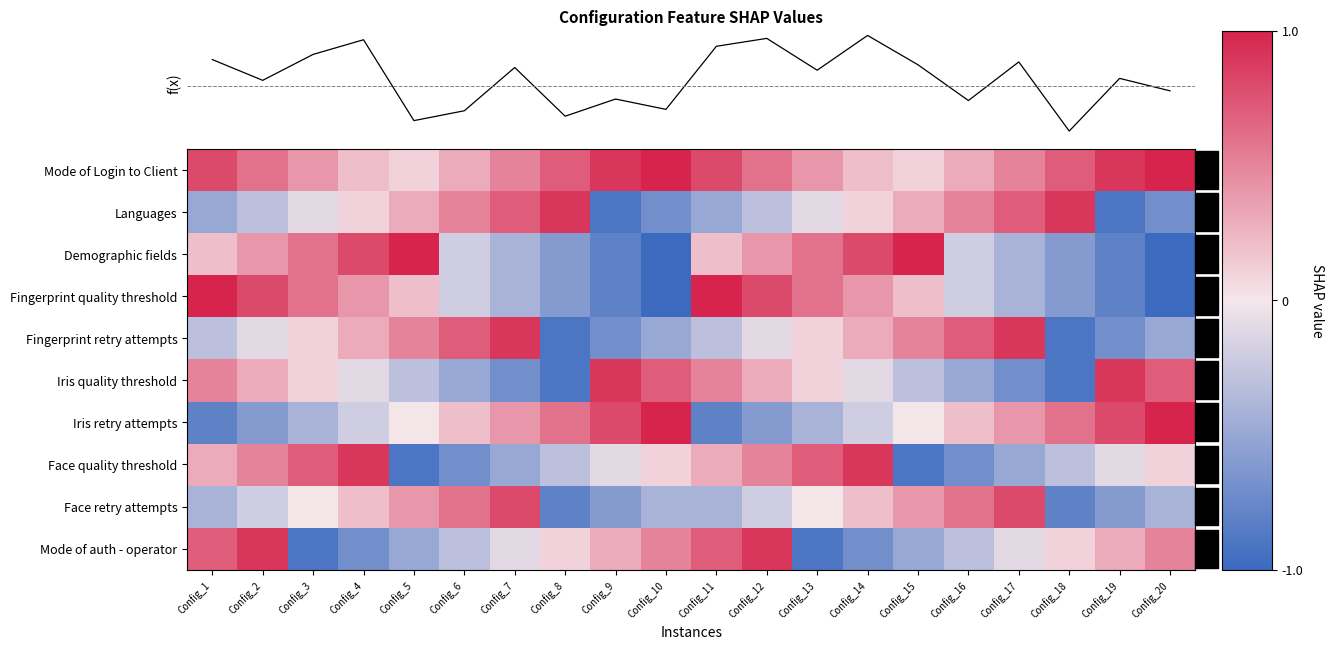

At which label does Mode of auth - operator first exceed 0?

Config_1